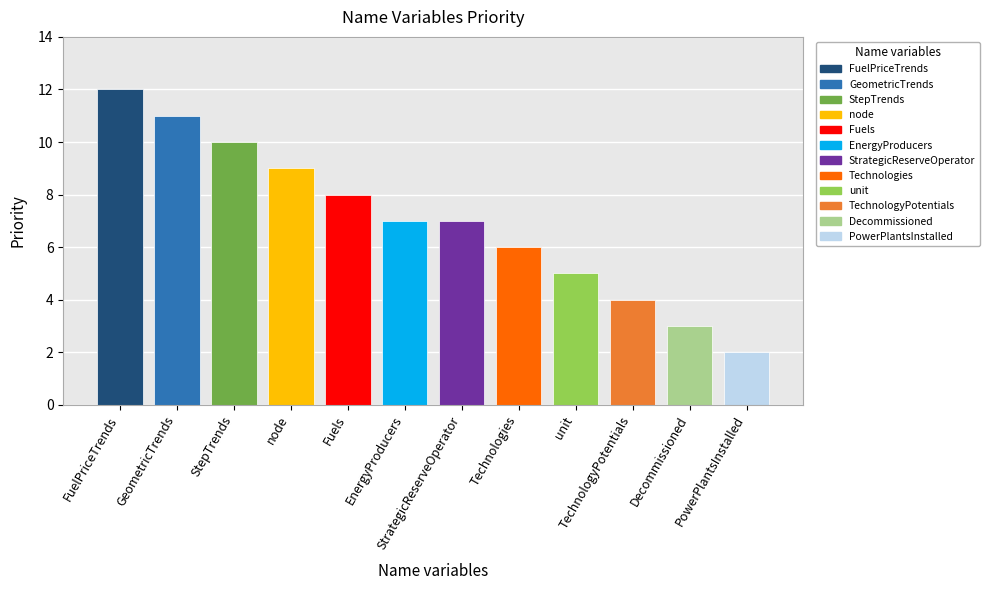

What is the label of the 7th bar from the right?

EnergyProducers